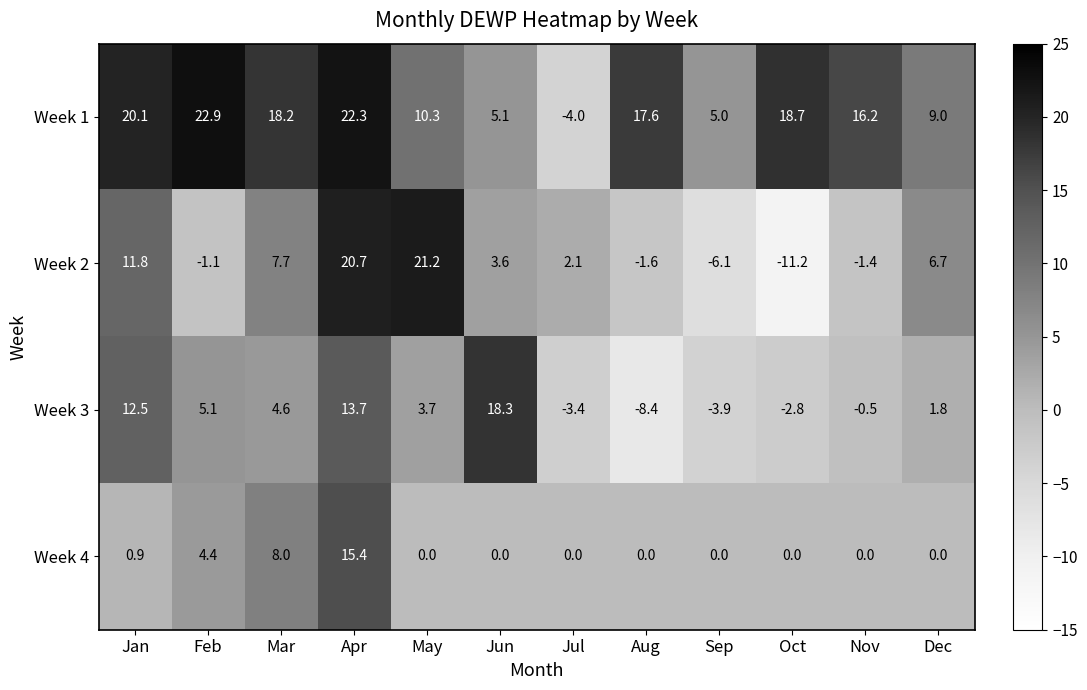

At how many categories does at least one series exceed 13?

9